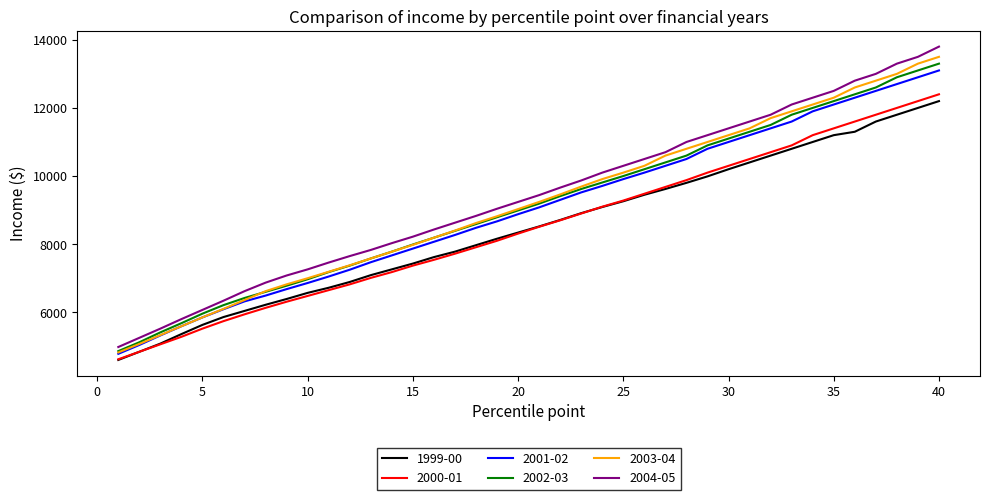

True or false: 2002-03 and 2000-01 cross at least once.

False